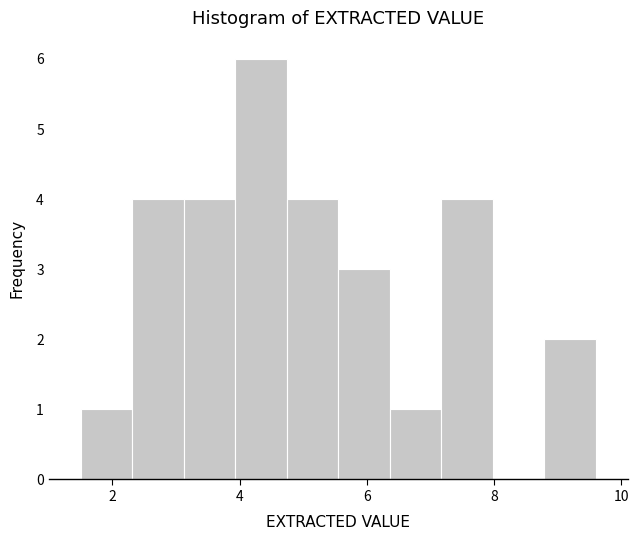

What is the height of the bar covering 5.6 to 6.4 on the x-axis? Neither the bar edges nor the heights are printed on the chart, so give them approximately, as read against the axes.

3